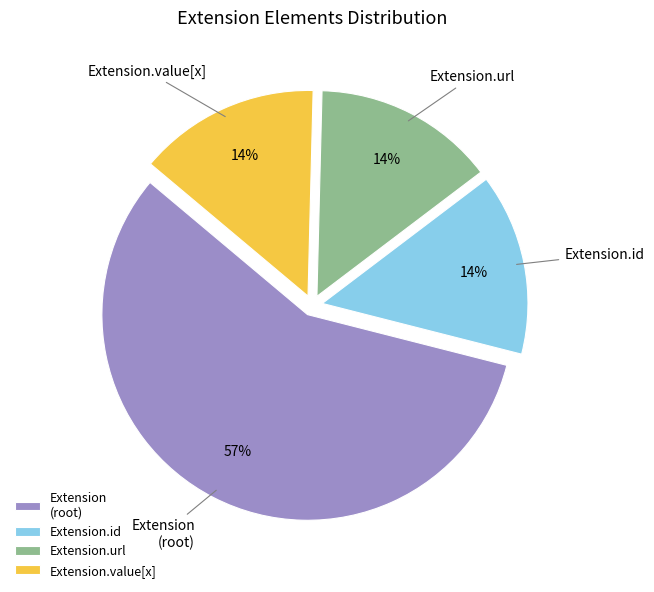

Does any single category account for the majority?

Yes